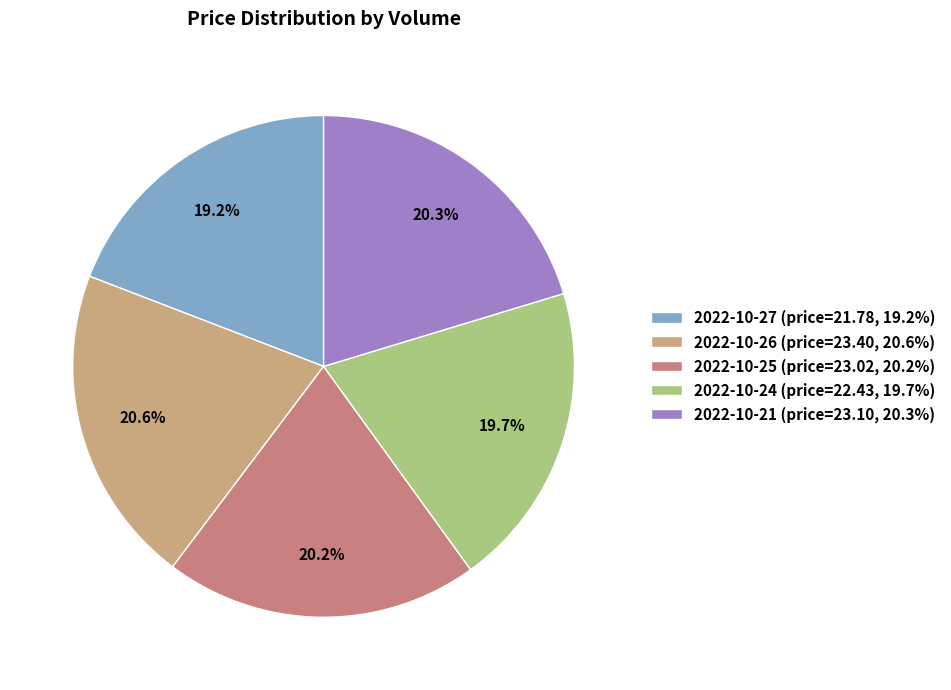

Rank the categories by value from highest to lowest.

2022-10-26 (price=23.40, 20.6%), 2022-10-21 (price=23.10, 20.3%), 2022-10-25 (price=23.02, 20.2%), 2022-10-24 (price=22.43, 19.7%), 2022-10-27 (price=21.78, 19.2%)